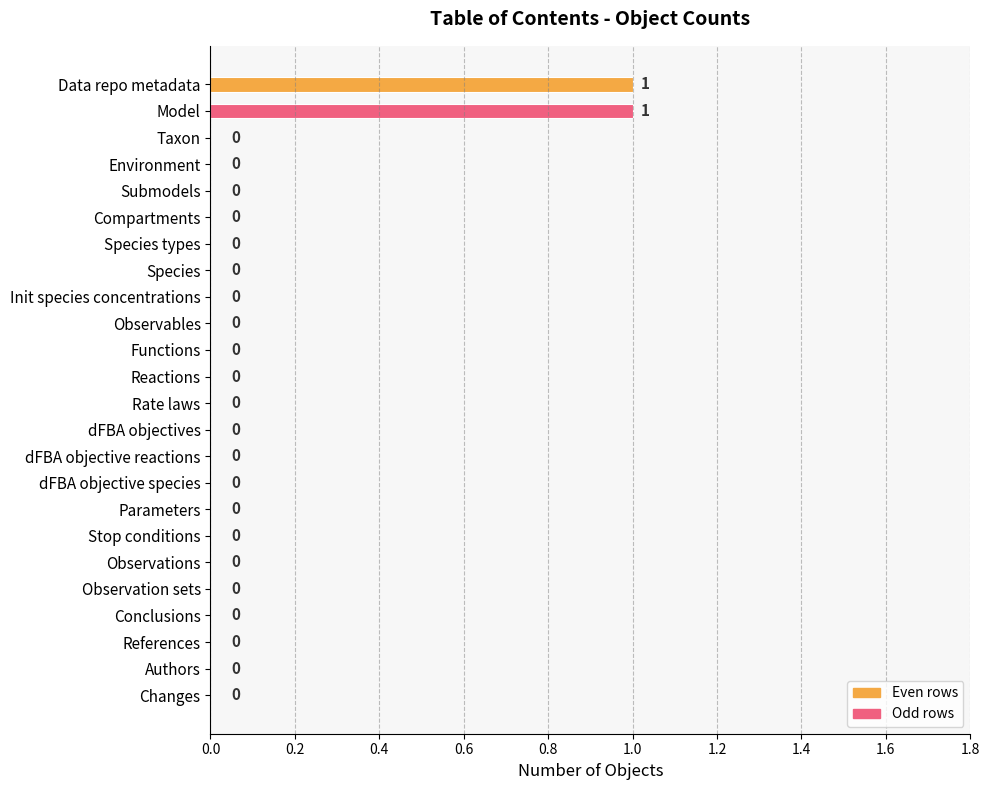

The chart shows a value of 1 at Data repo metadata. True or false?

True